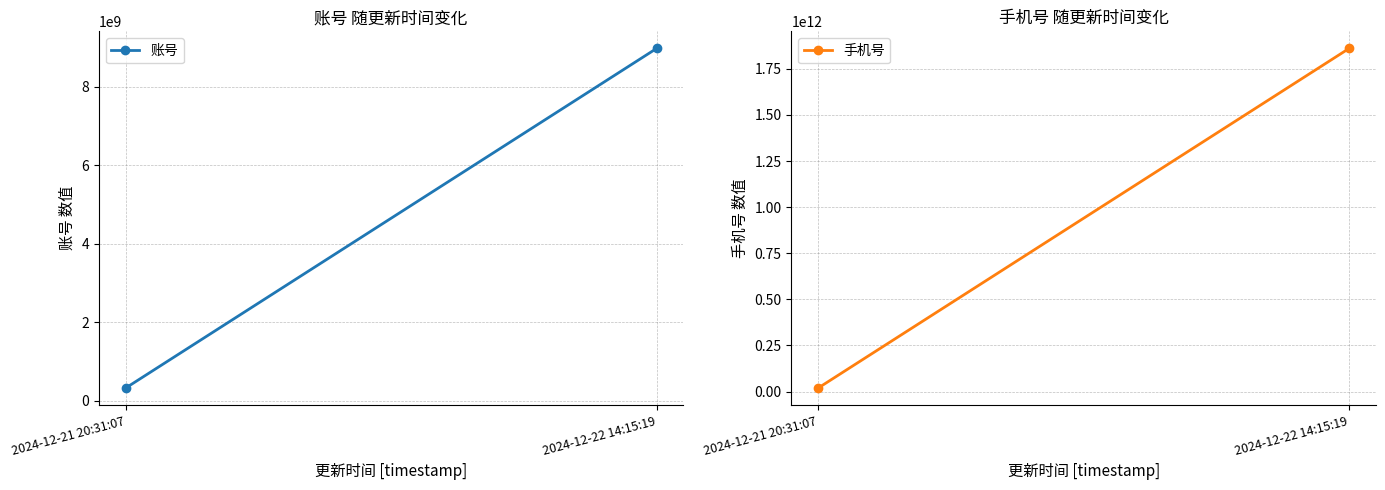

Which series has the largest range (max minus min)?

手机号